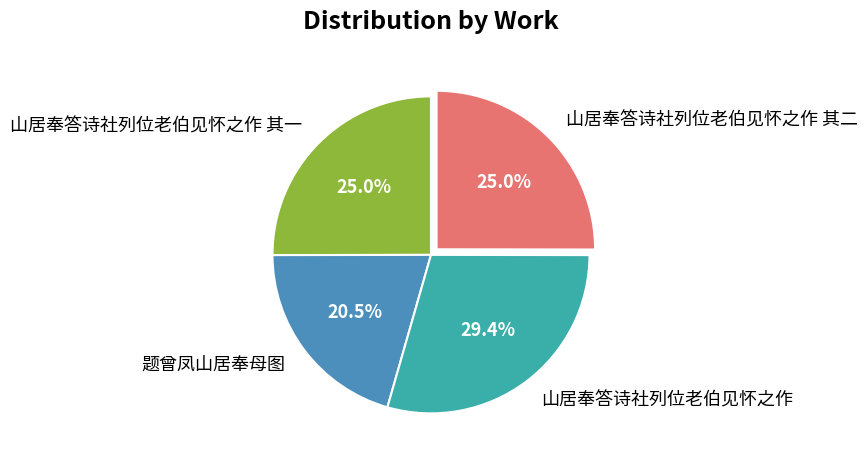

What percentage is the 山居奉答诗社列位老伯见怀之作 其二 slice, to the nearest percent?

25%